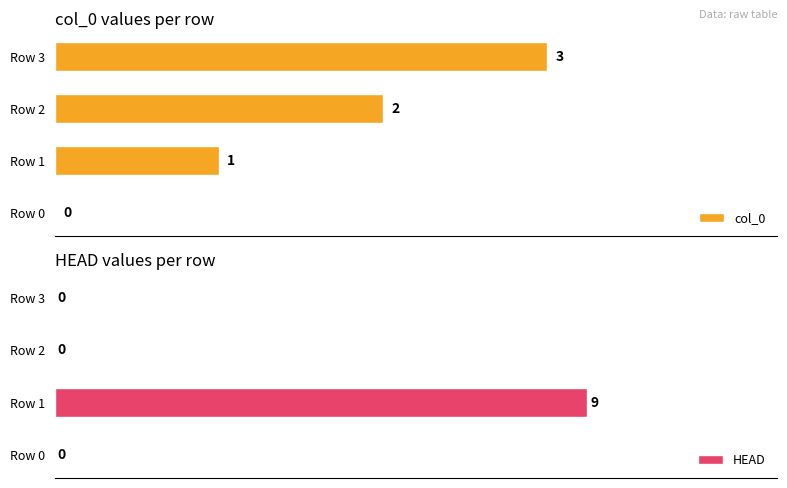

At which label is col_0 closest to 1?

Row 1